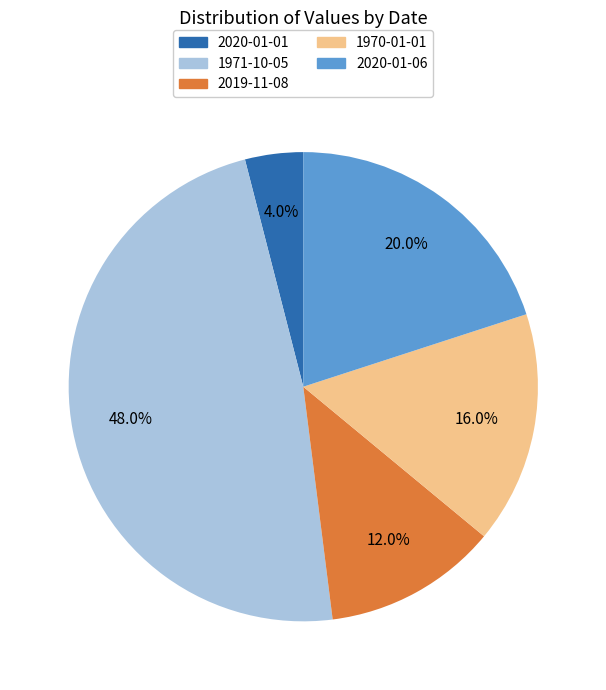

How many segments does this pie chart have?

5